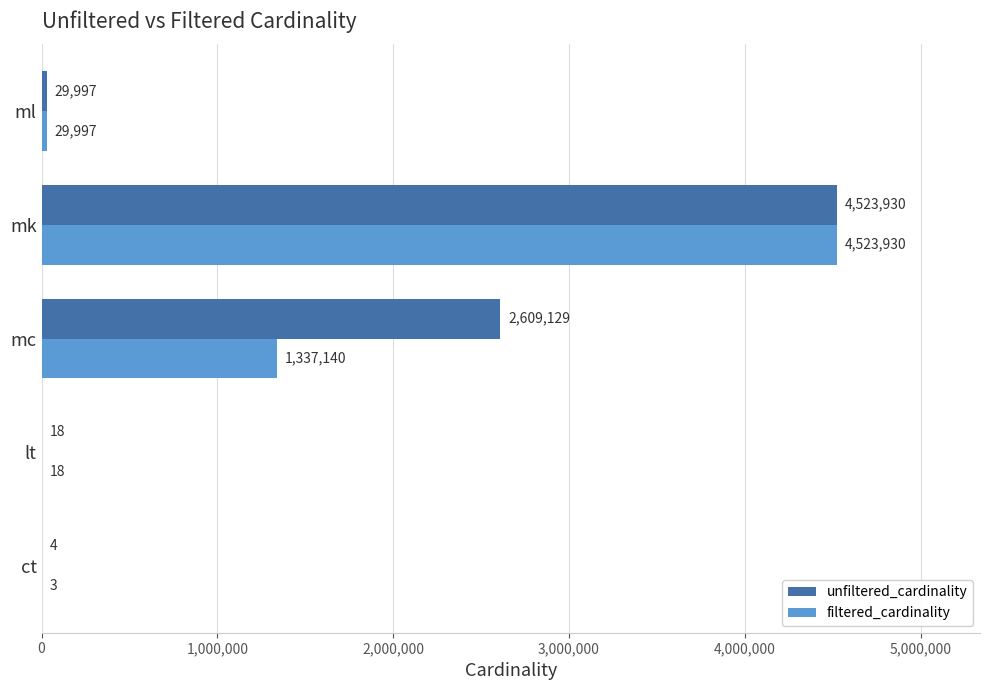

What is the sum of all unfiltered_cardinality values?

7163078